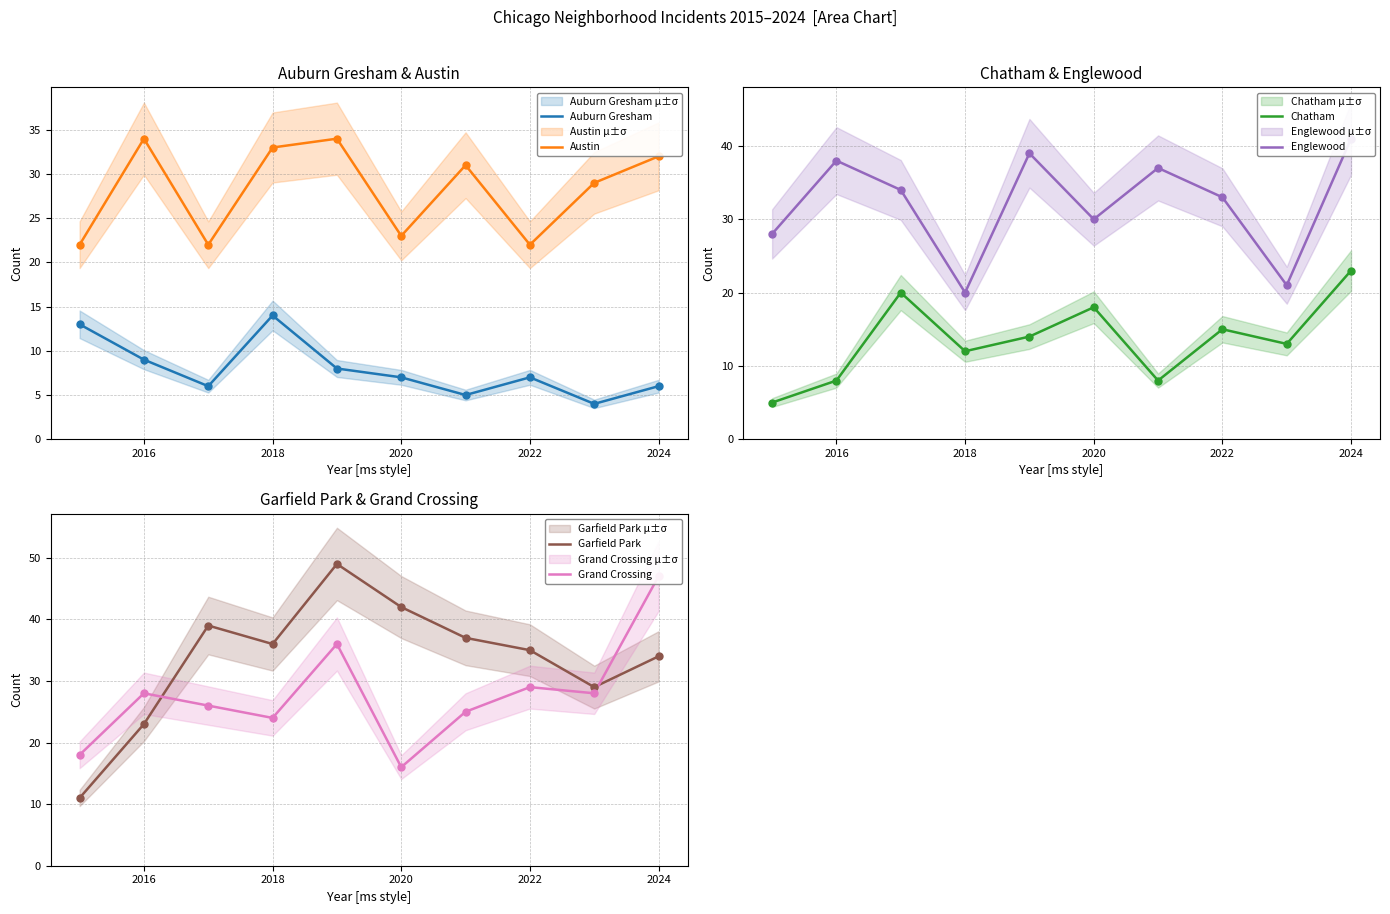

Which series has the largest total across all categories?

Garfield Park